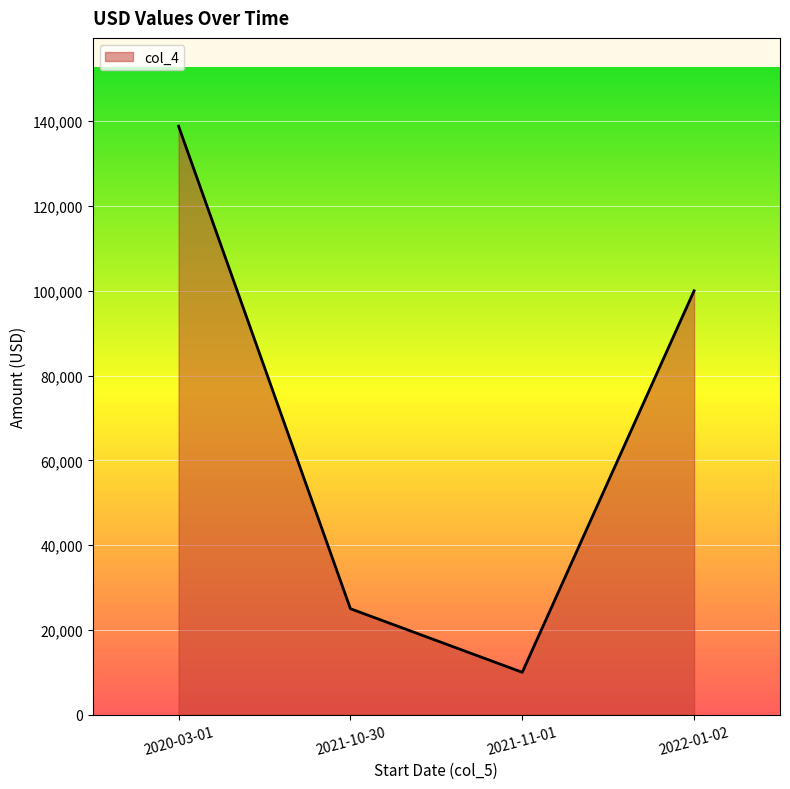

Rank the categories by value from lowest to highest.

2021-11-01, 2021-10-30, 2022-01-02, 2020-03-01